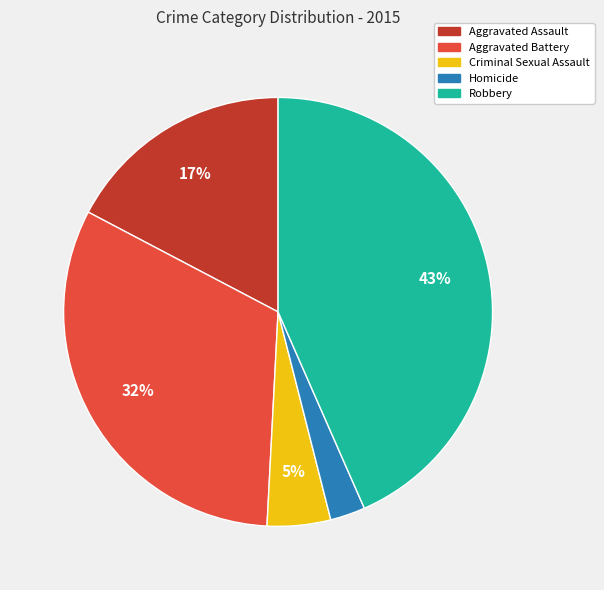

Rank the categories by value from highest to lowest.

Robbery, Aggravated Battery, Aggravated Assault, Criminal Sexual Assault, Homicide